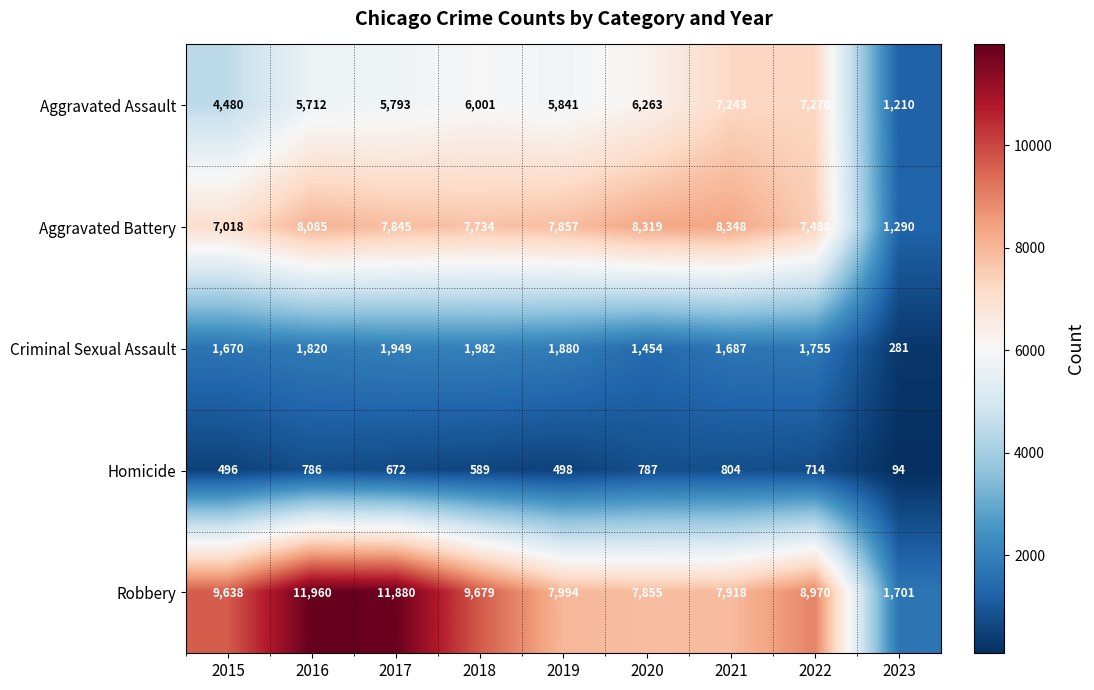

What is the sum of the Homicide values at 2016 and 2020?

1573